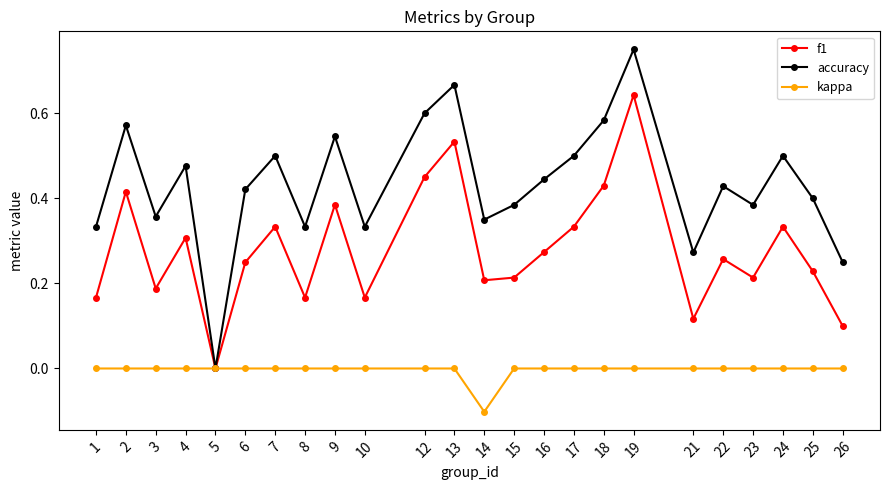

Count the kappa values in the range 0 to 1.

23